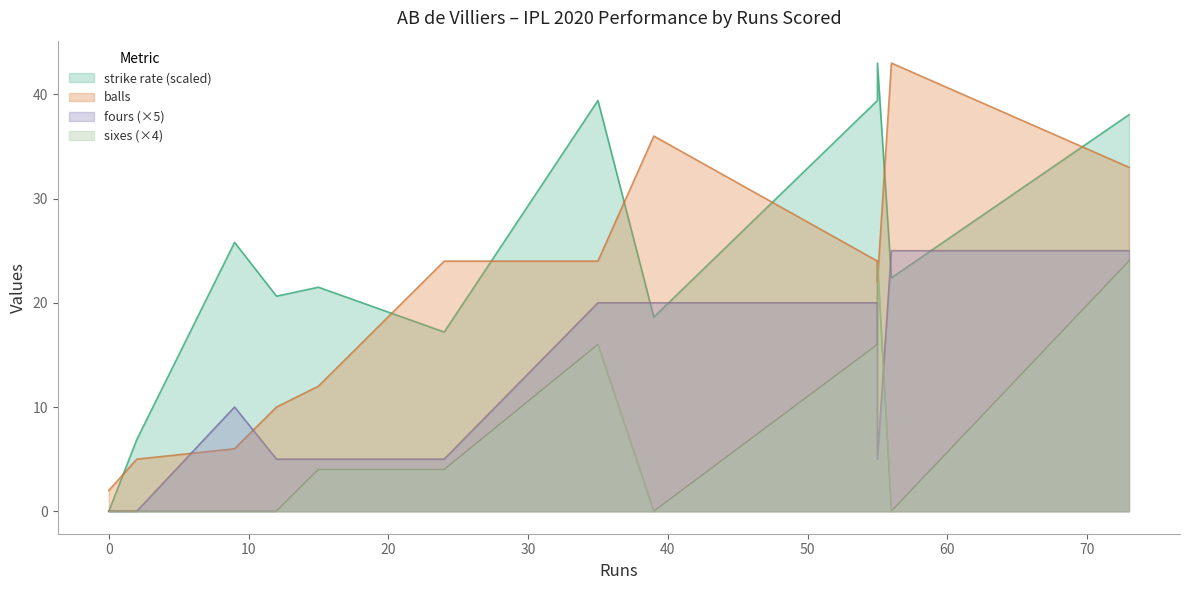

What is the difference between the highest and lowest values at 35?

23.4